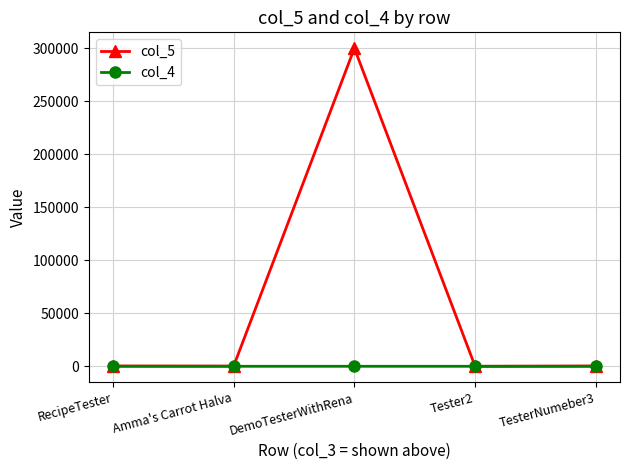

Which series has the largest range (max minus min)?

col_5